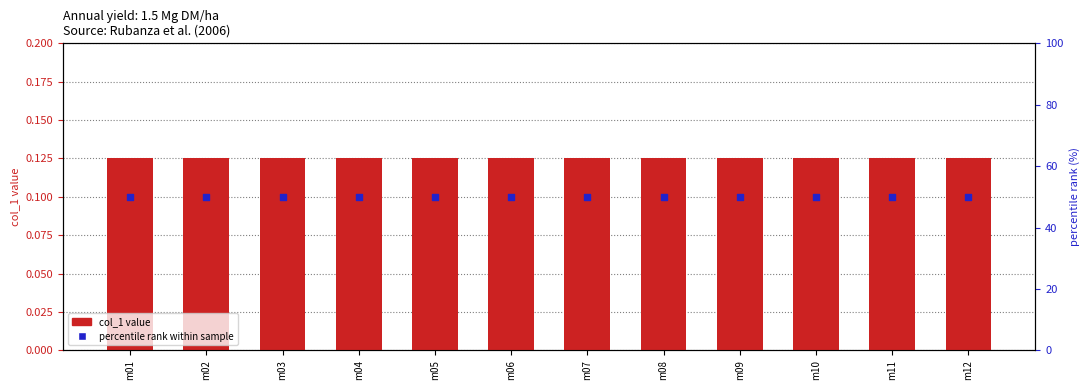

Which series has the largest total across all categories?

percentile rank within sample